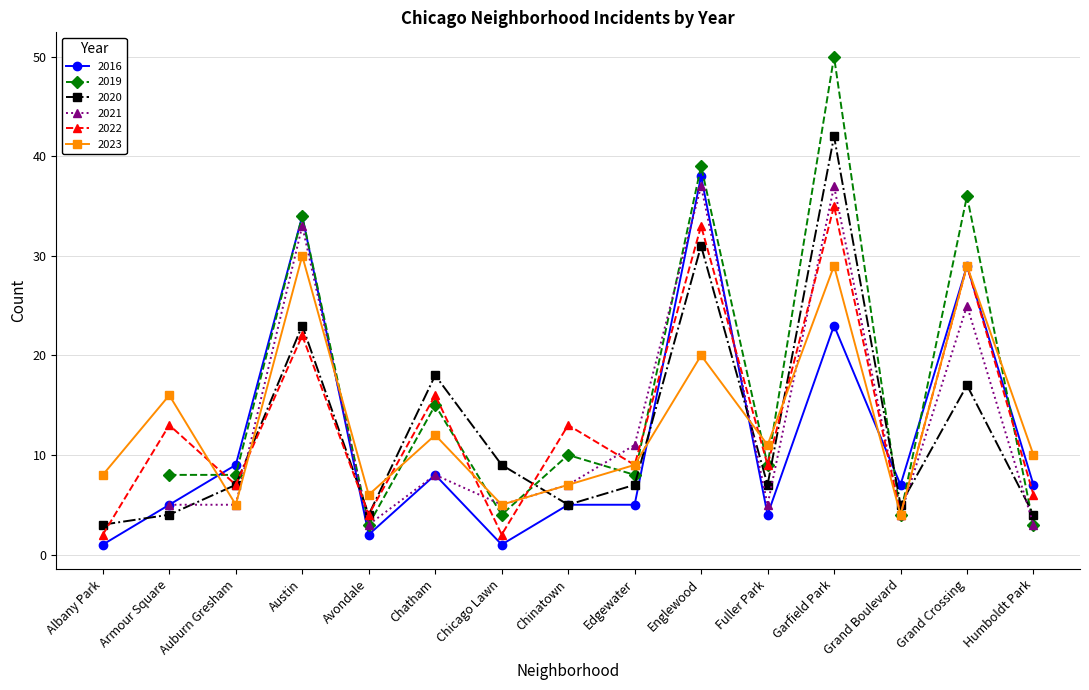

At which label is 2016 closest to 19?

Garfield Park